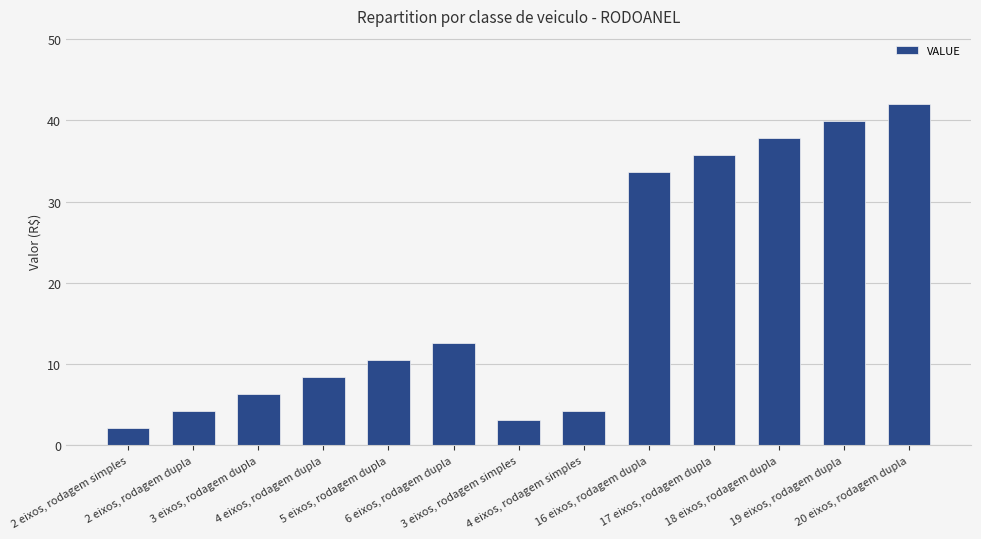

What is the maximum value shown in the chart?

42.0